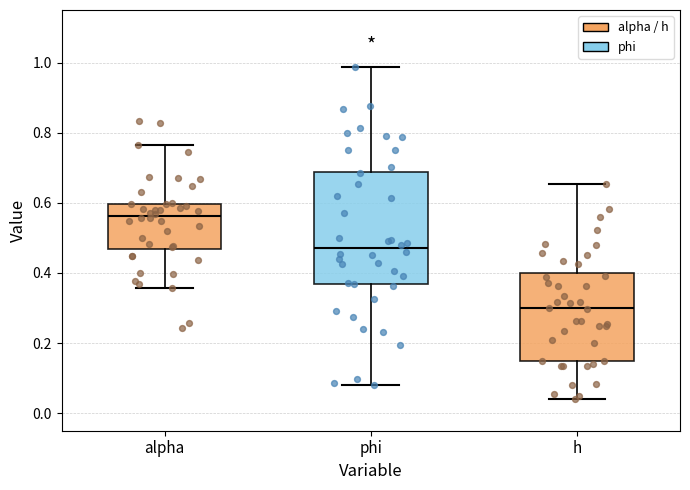

Which box has the lowest median line?

h